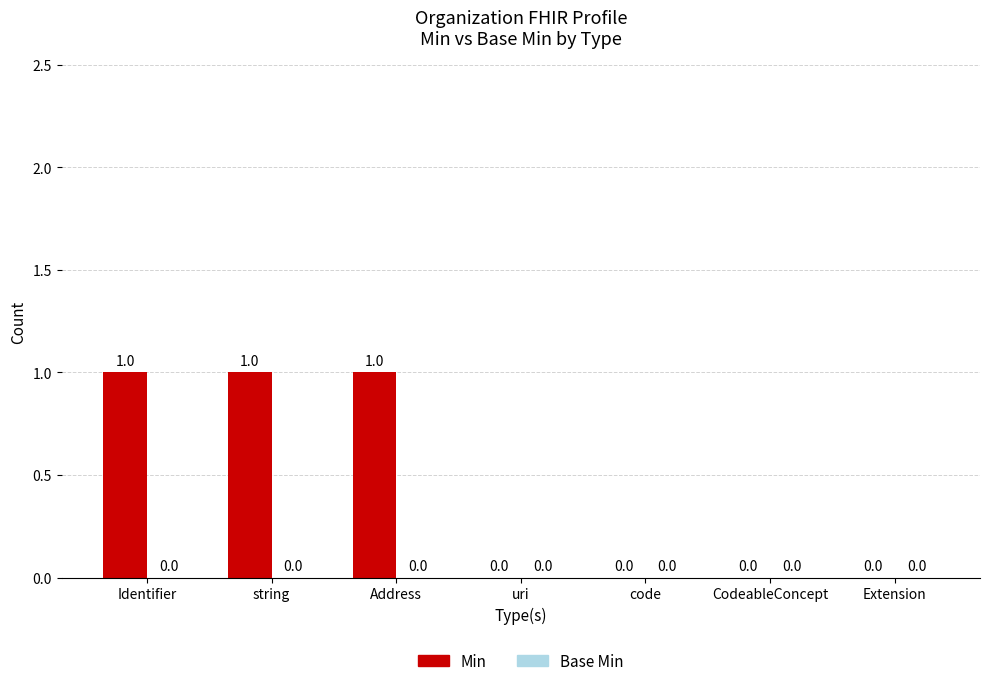

Which has a higher value, Identifier or CodeableConcept?

Identifier